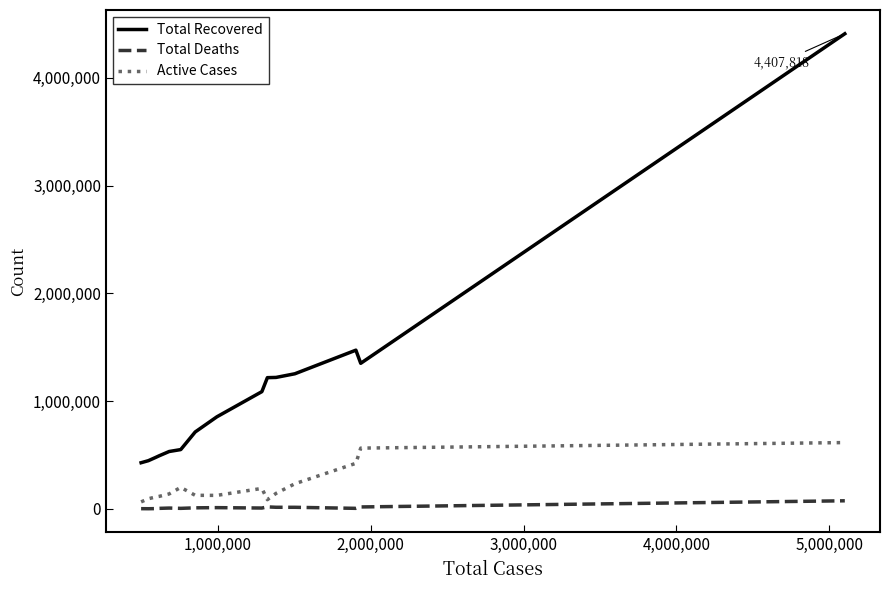

What is the maximum value for Active Cases?

615783